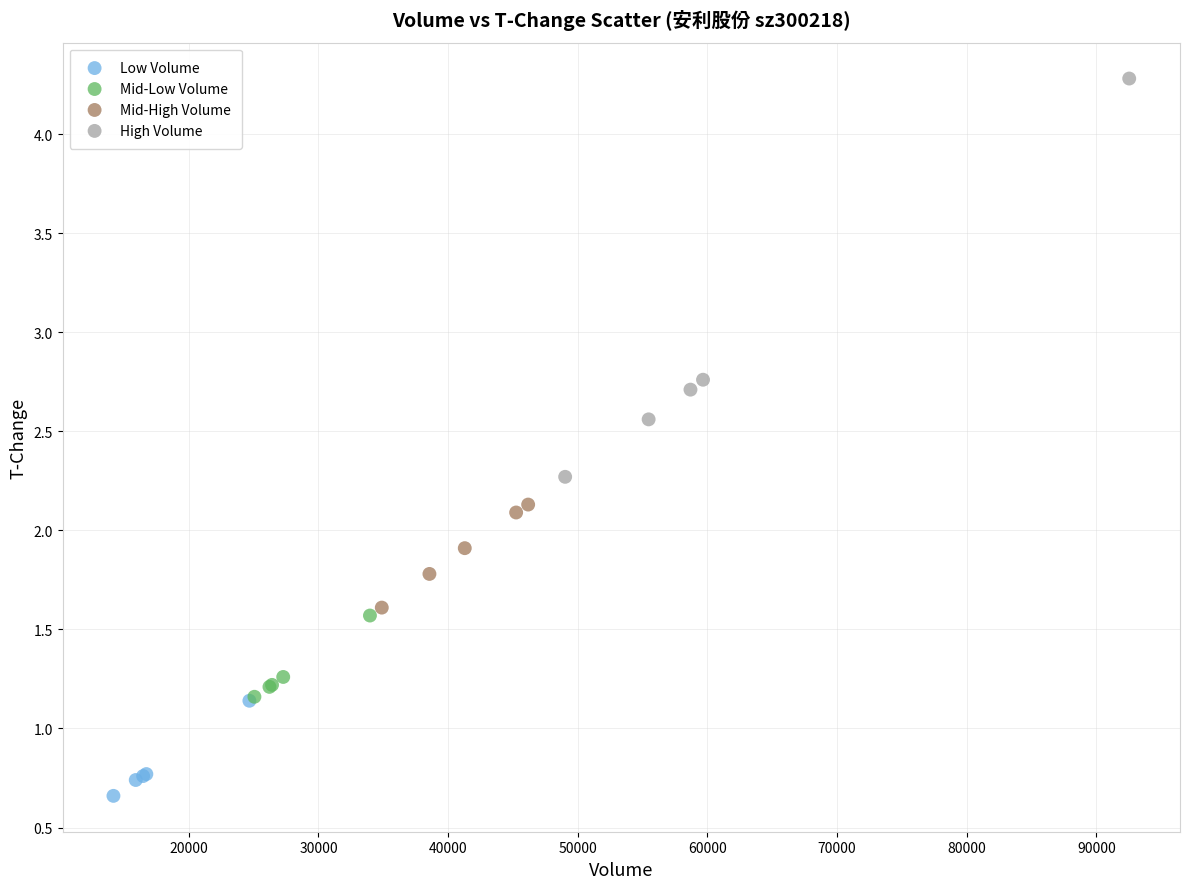

Which series has the widest spread of Y values?

High Volume